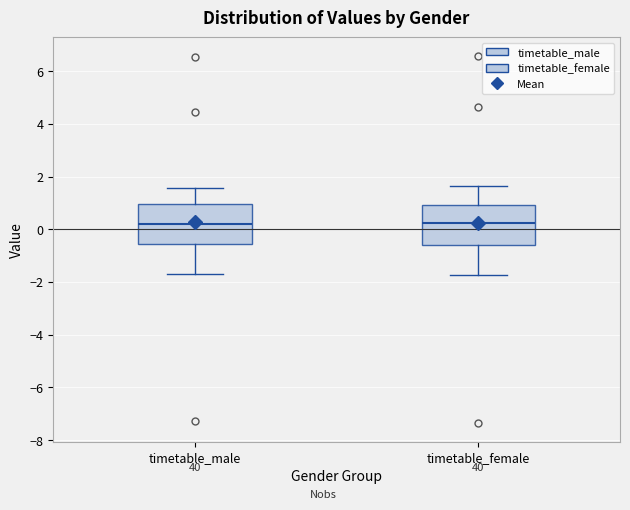

Reading left to right, transcribe this box plot: for each box, give where its median line is, the range the box spans, and where its two whiskers end, as read against the y-axis. The values are not printed on the chart, so give them approximately, as read against the axis.

timetable_male: median 0.2, box -0.6 to 1.0, whiskers -1.6 to 1.6
timetable_female: median 0.2, box -0.6 to 1.0, whiskers -1.8 to 1.6